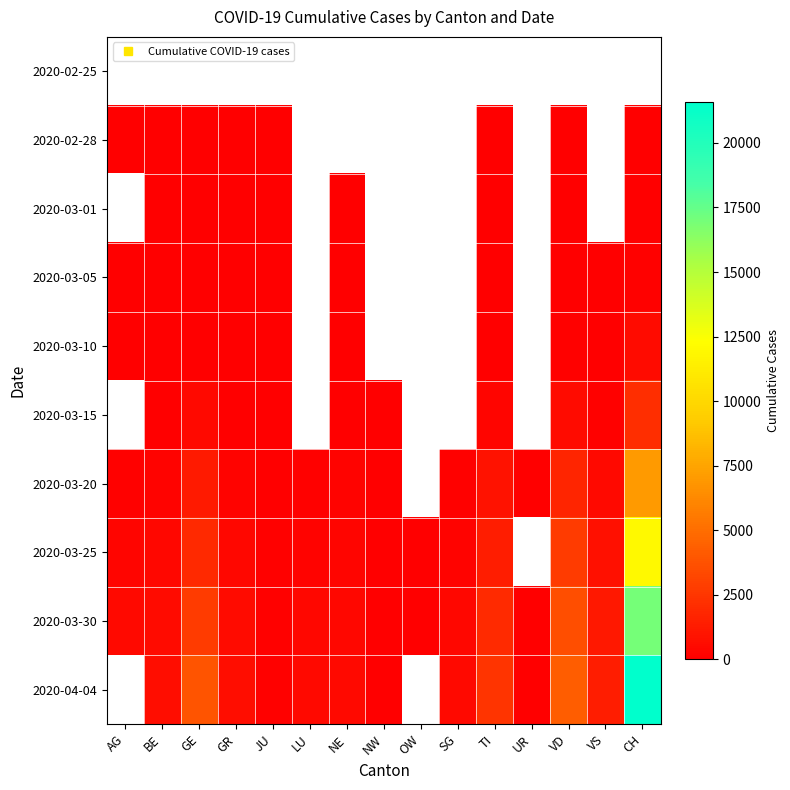

Which category has the highest value in the 2020-03-10 series?

CH